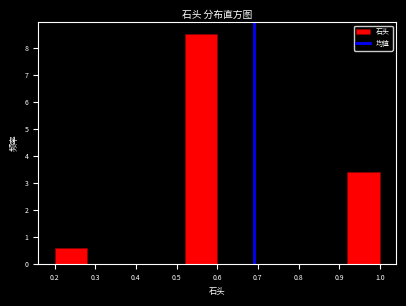

Reading left to right, list every bar in this chart as the range it spans on the x-axis followed by its height. The values are not printed on the chart, so give them approximately, as read against the axis.

0.20 to 0.28: 0.6
0.28 to 0.36: 0
0.36 to 0.44: 0
0.44 to 0.52: 0
0.52 to 0.60: 8.5
0.60 to 0.68: 0
0.68 to 0.76: 0
0.76 to 0.84: 0
0.84 to 0.92: 0
0.92 to 1.00: 3.4